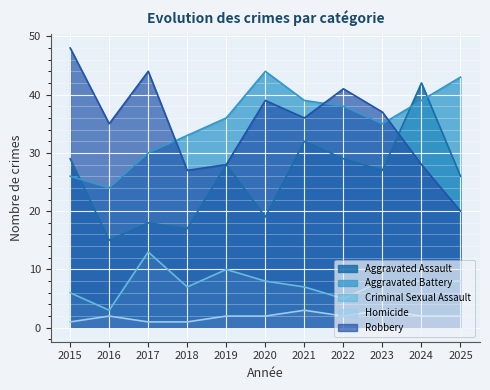

Which series changed the most between 2015 and 2024?

Robbery